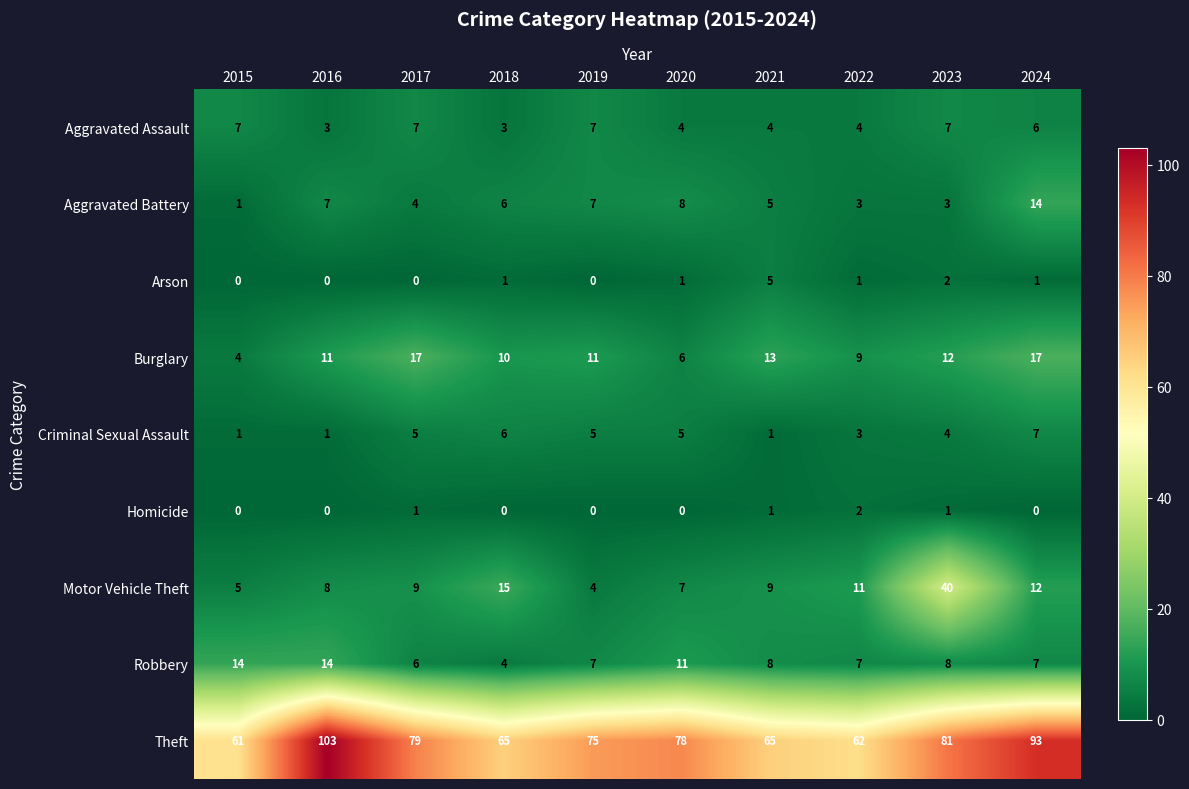

What is the maximum value for Arson?

5